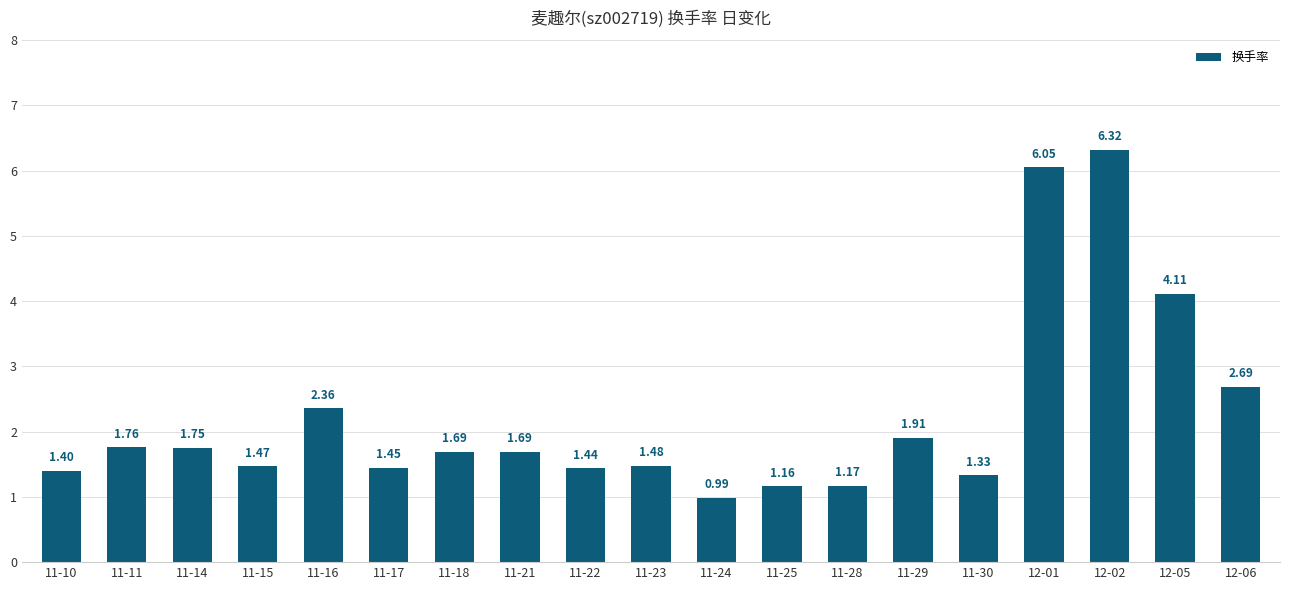

What is the average value?

2.2